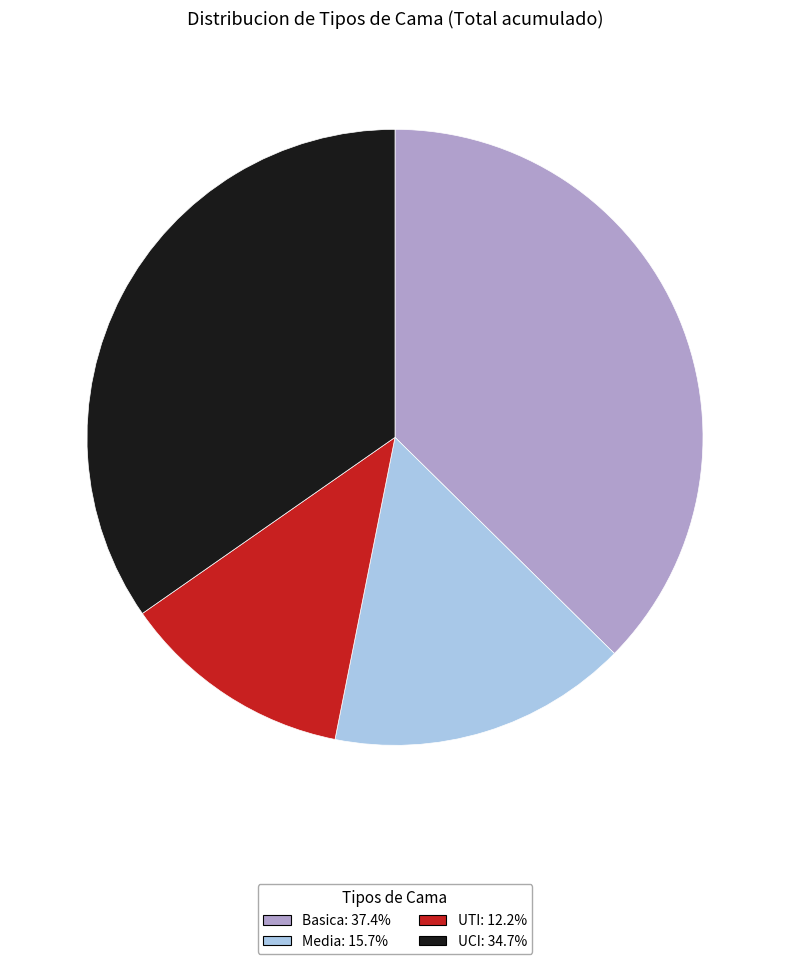

Is the sum of Media and Basica greater than half?

Yes